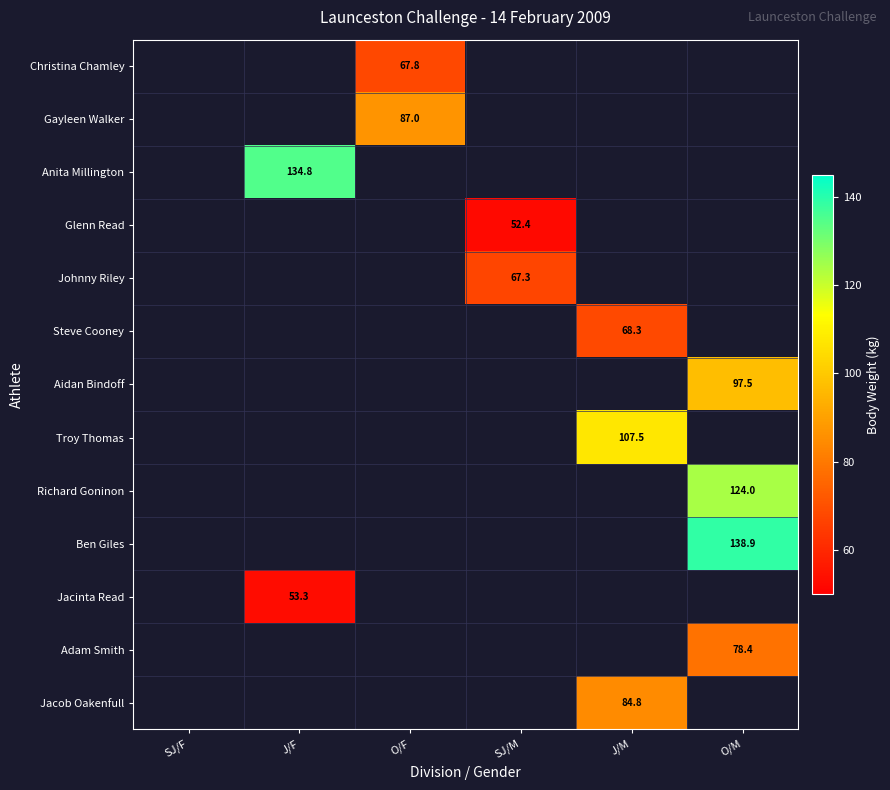

Which category has the lowest value across all series?

SJ/M